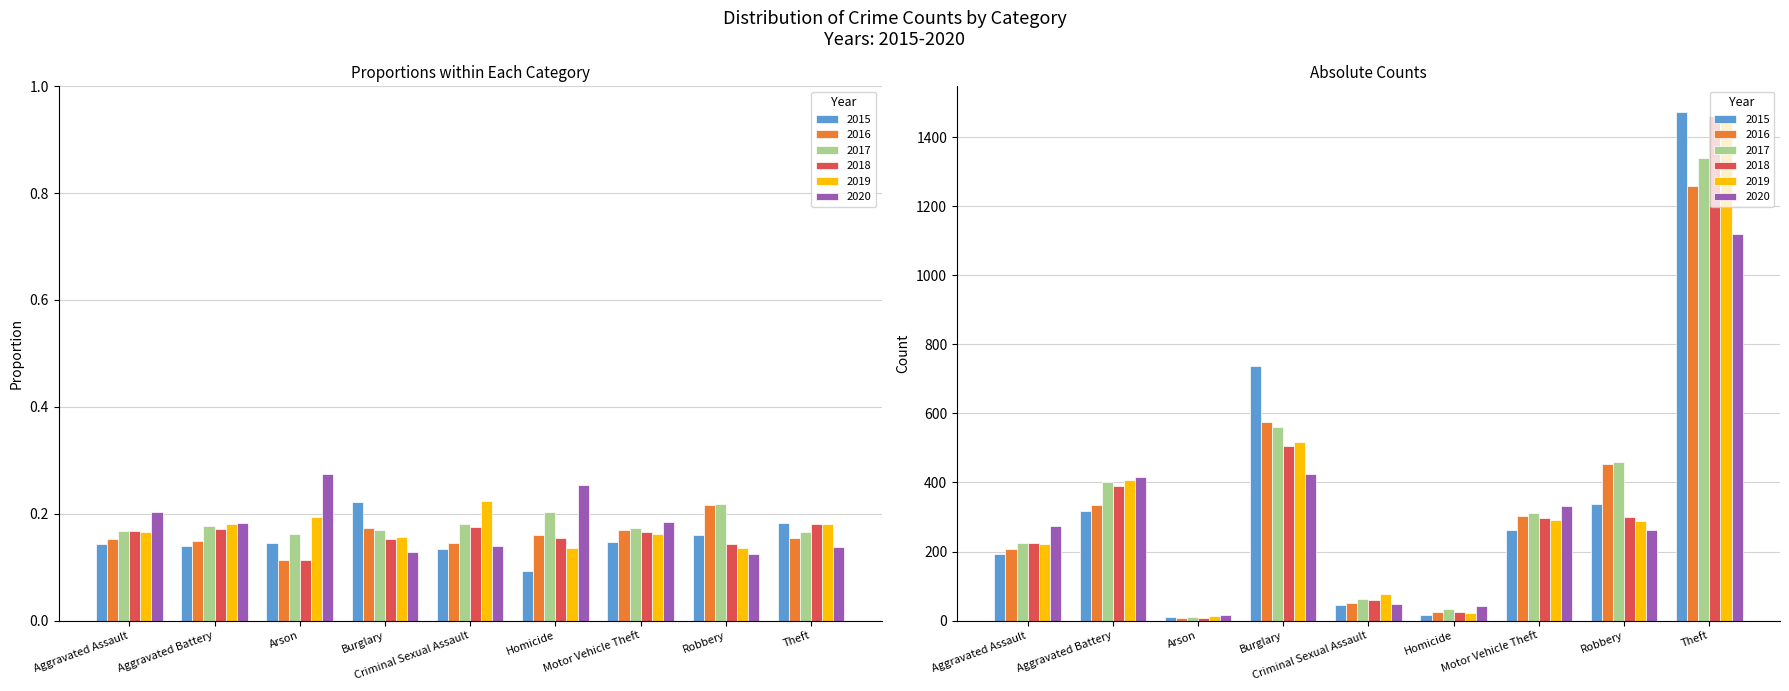

Which label corresponds to the smallest value in the chart?

Arson